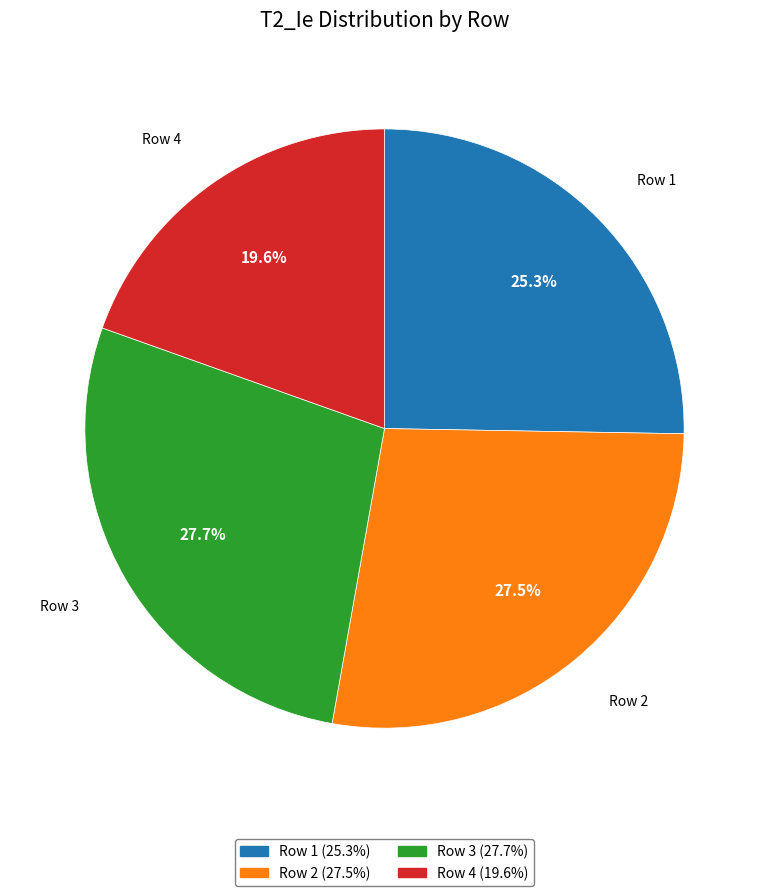

Is there a majority slice in this chart?

No